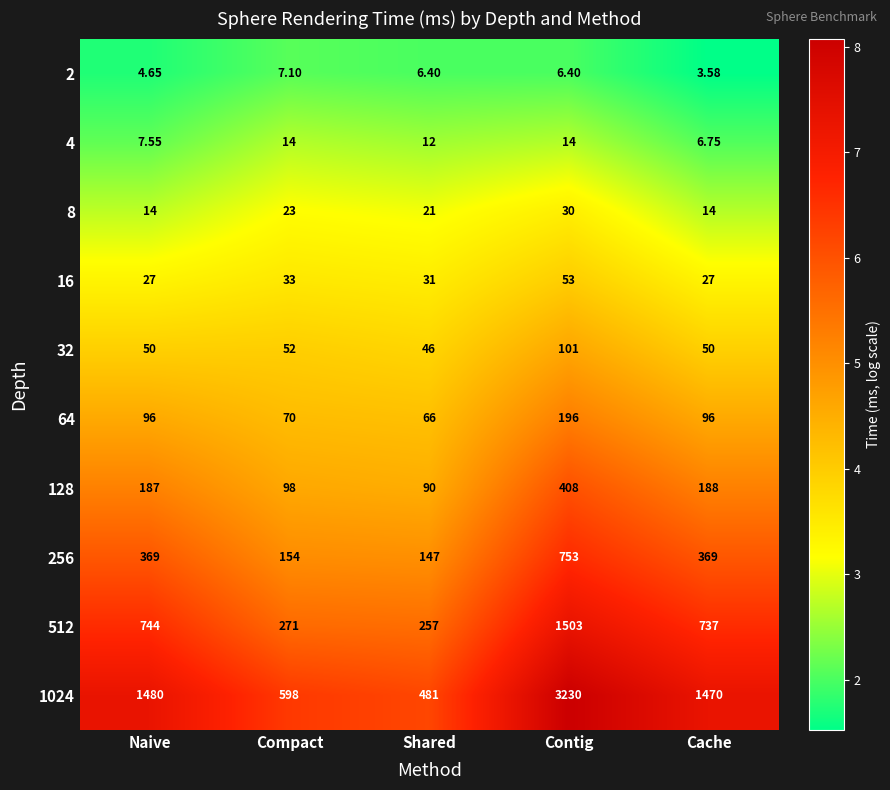

Which category has the highest value across all series?

Contig